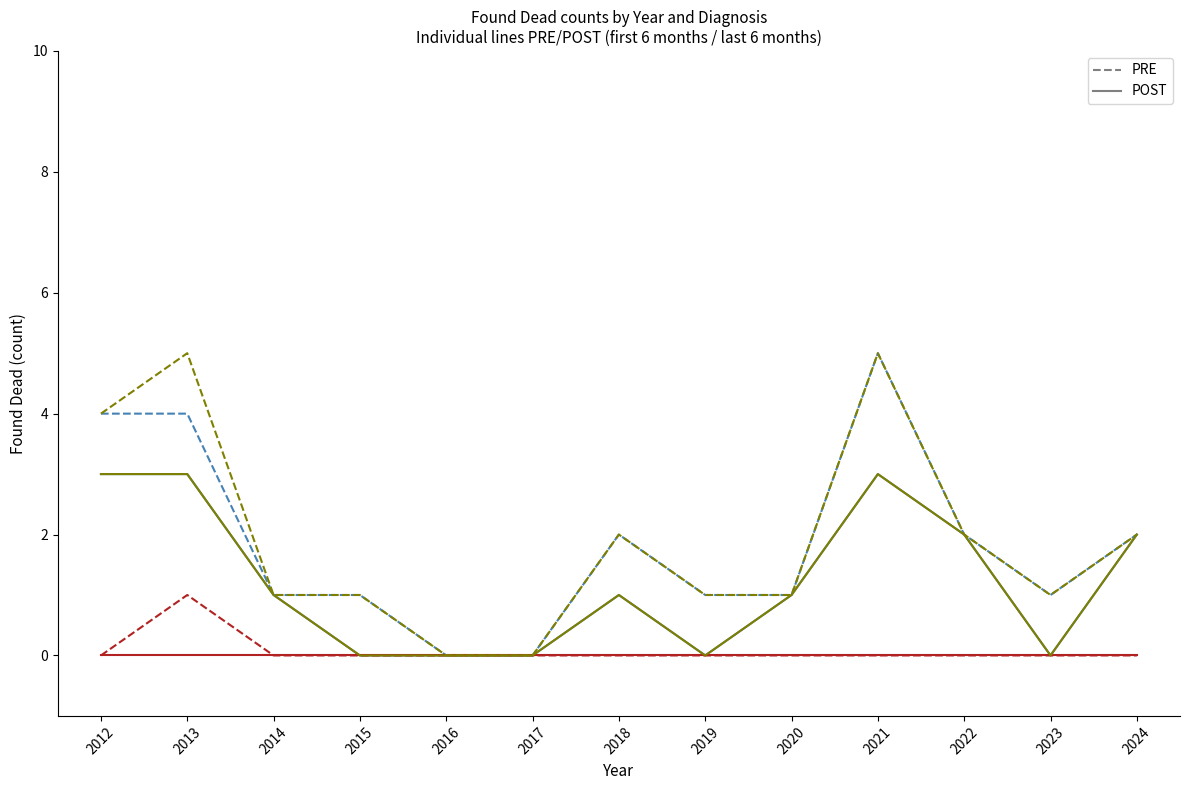

Reading right to left, extract all data points from this chart.

Egg Peritonitis PRE: 2	1	2	5	1	1	2	0	0	1	1	4	4
Egg Peritonitis POST: 2	0	2	3	1	0	1	0	0	0	1	3	3
Colisepticaemia PRE: 0	0	0	0	0	0	0	0	0	0	0	1	0
Colisepticaemia POST: 0	0	0	0	0	0	0	0	0	0	0	0	0
Total PRE: 2	1	2	5	1	1	2	0	0	1	1	5	4
Total POST: 2	0	2	3	1	0	1	0	0	0	1	3	3